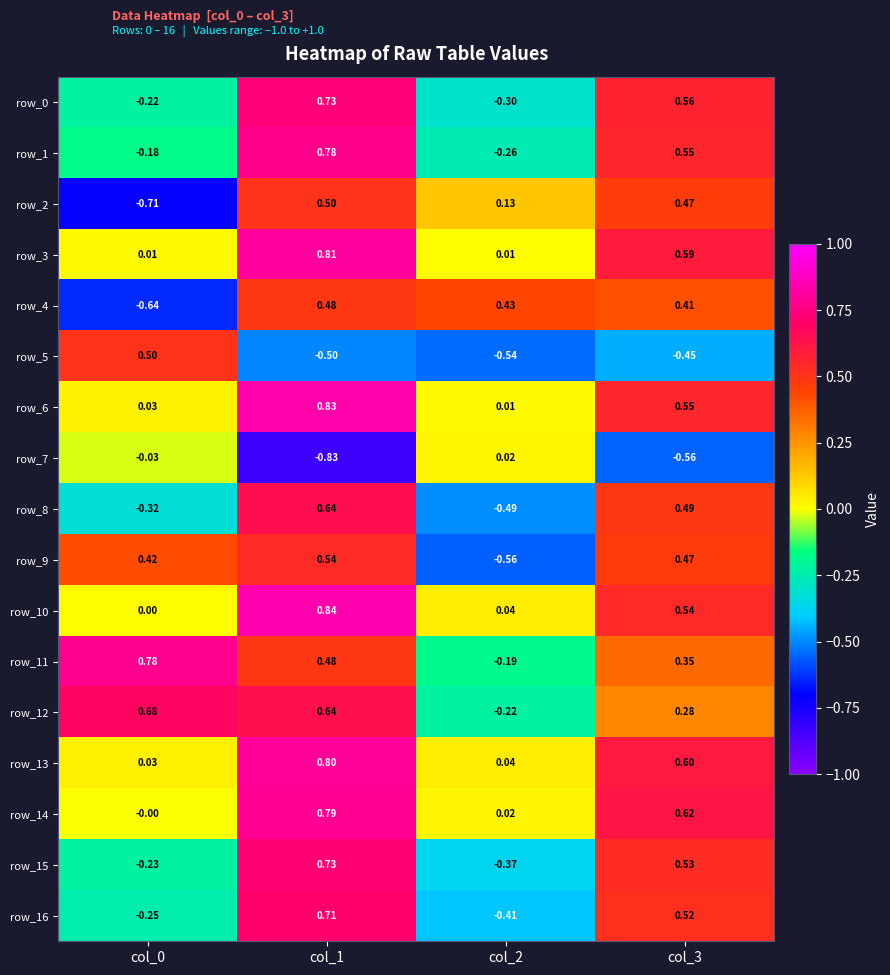

Which category has the highest value in the row_2 series?

col_1